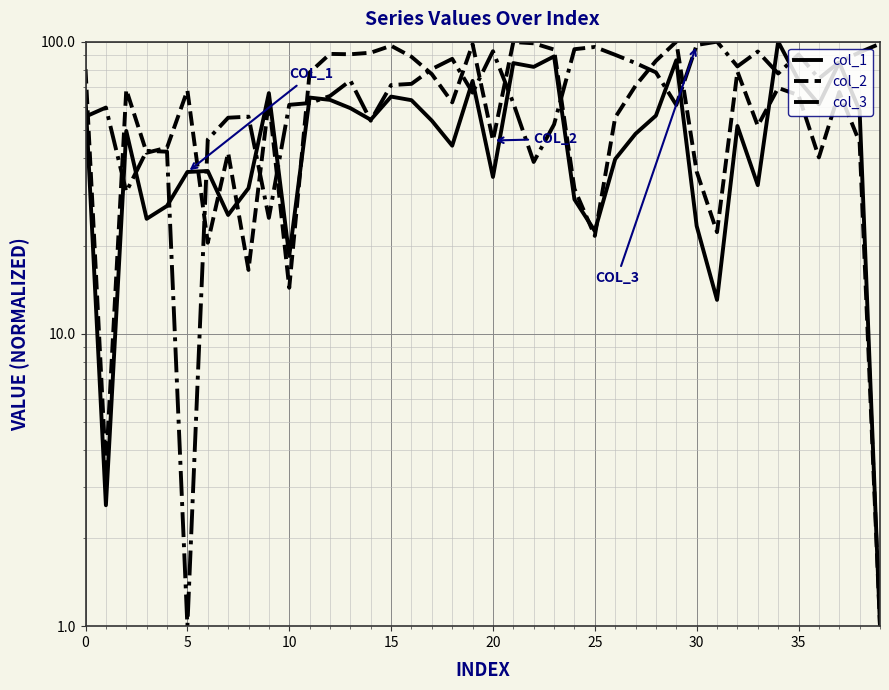

True or false: col_3 and col_2 cross at least once.

True